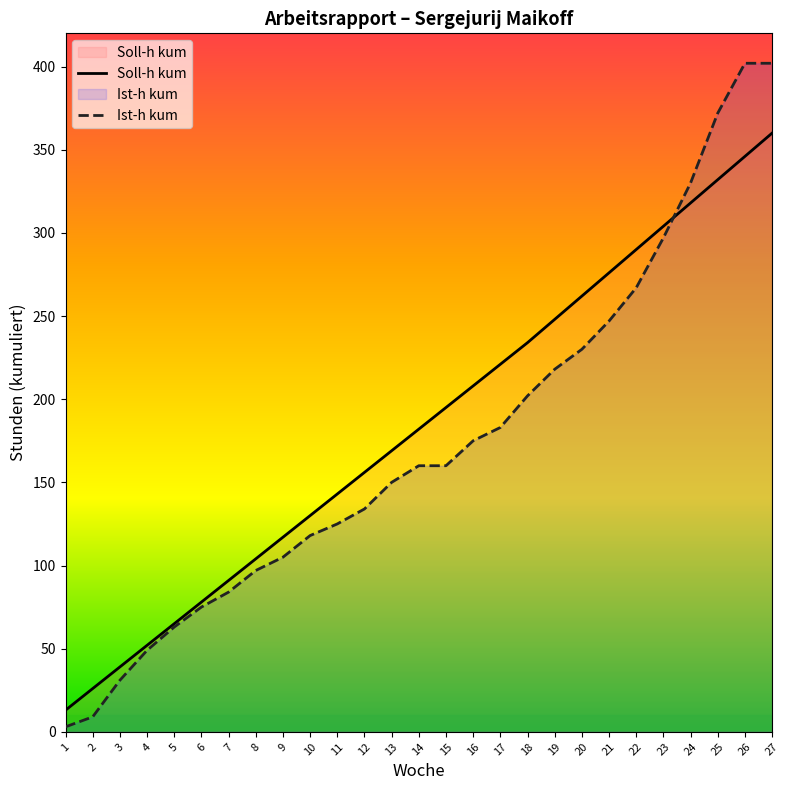

What is the minimum value for Ist-h kum?

3